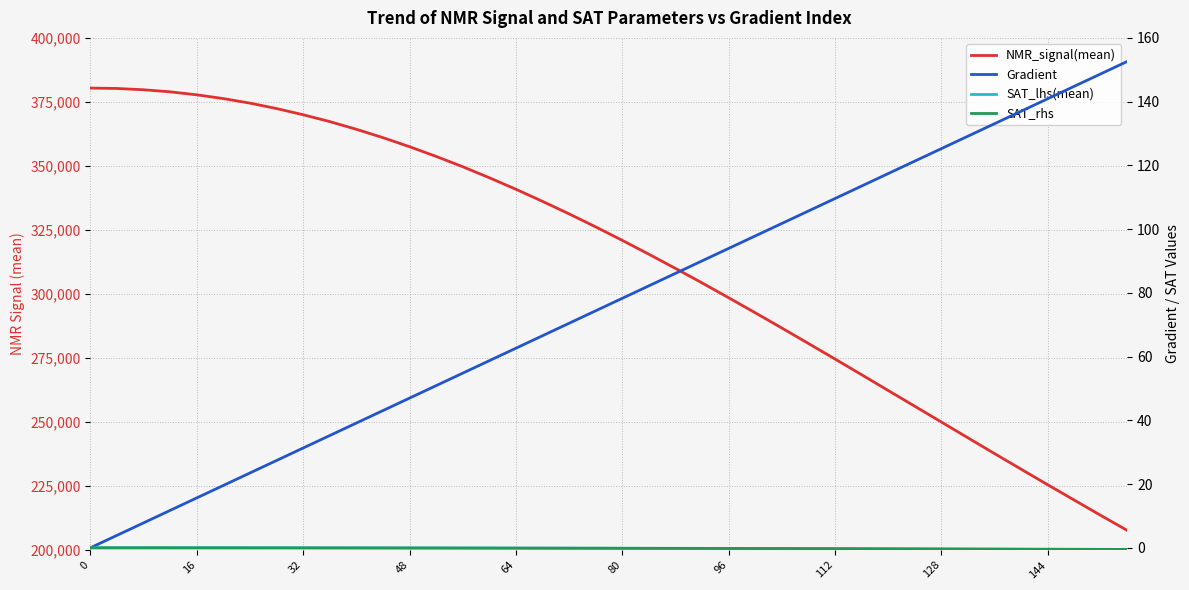

Which series changed the most between 18 and 27?

NMR_signal(mean)